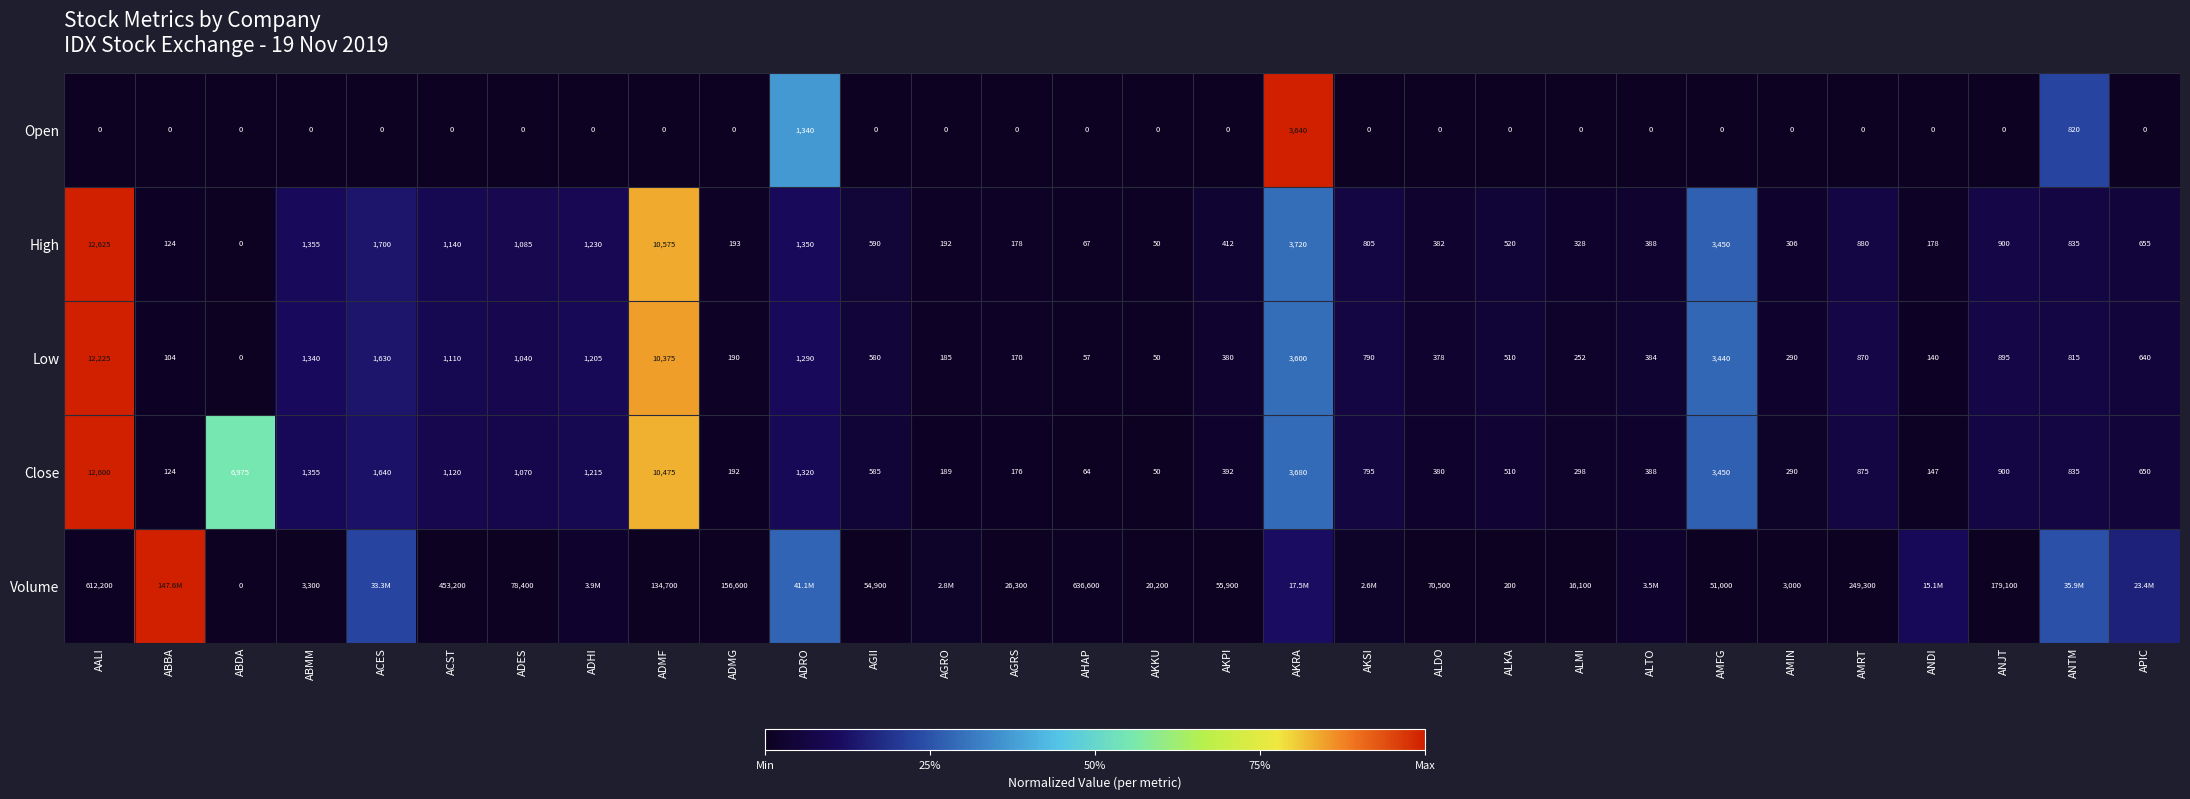

List the labels in order of Low value, largest first.

AALI, ADMF, AKRA, AMFG, ACES, ABMM, ADRO, ADHI, ACST, ADES, ANJT, AMRT, ANTM, AKSI, APIC, AGII, ALKA, ALTO, AKPI, ALDO, AMIN, ALMI, ADMG, AGRO, AGRS, ANDI, ABBA, AHAP, AKKU, ABDA